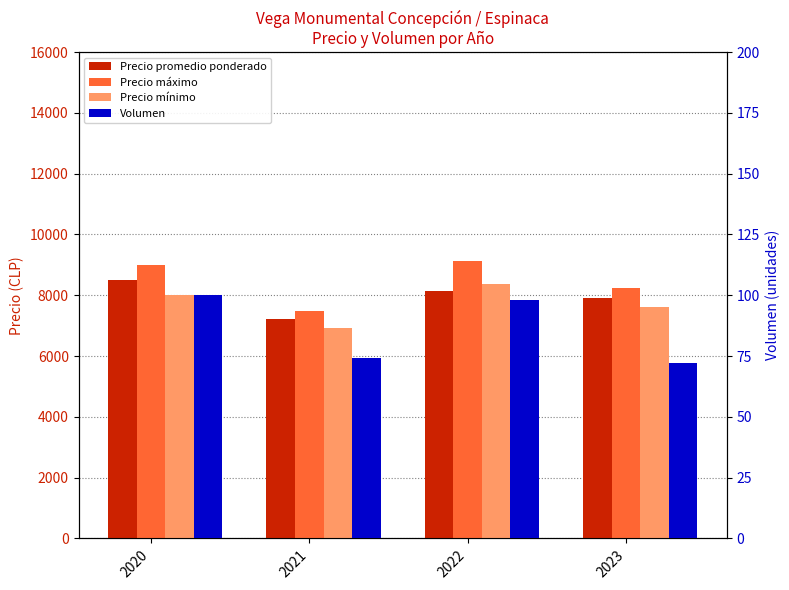

Does the chart contain stacked bars?

No